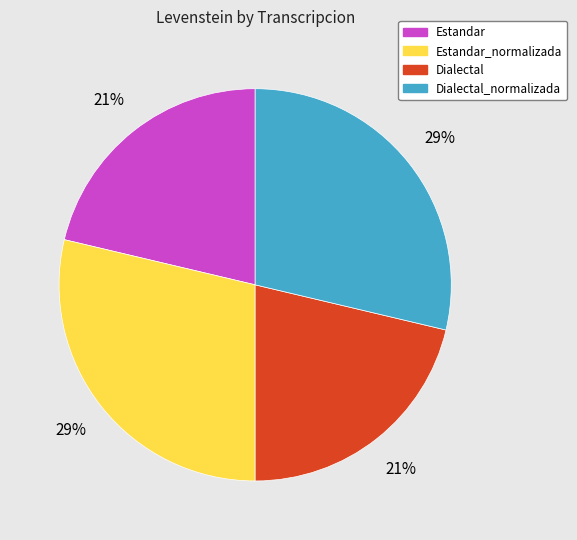

To the nearest percent, what is the combined percentage of Estandar and Estandar_normalizada?

50%